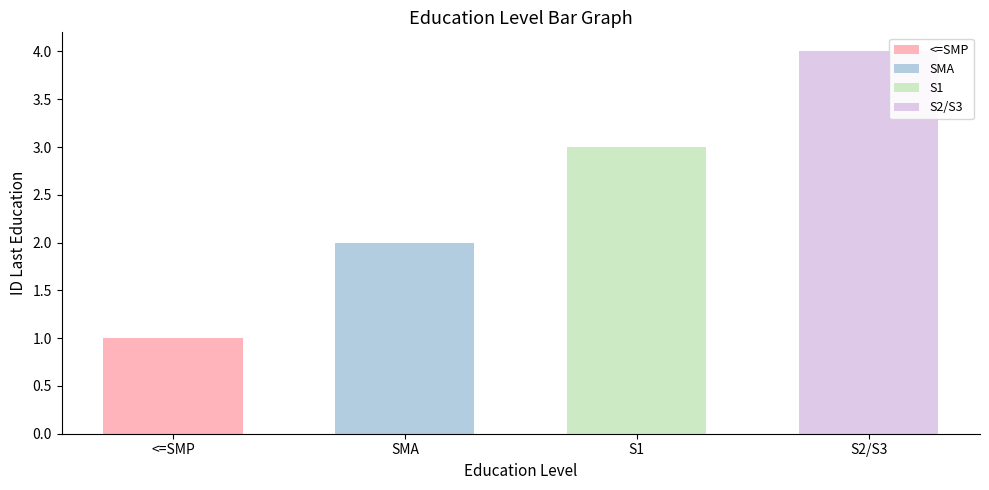

True or false: the data shows 7 at S2/S3.

False